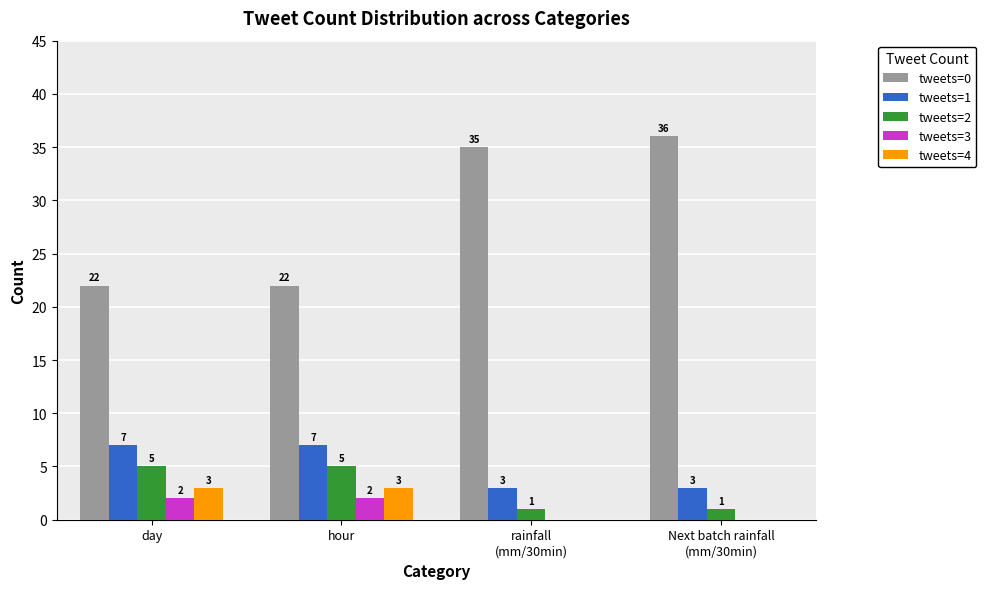

Is it true that tweets=3 equals 2 at hour?

True